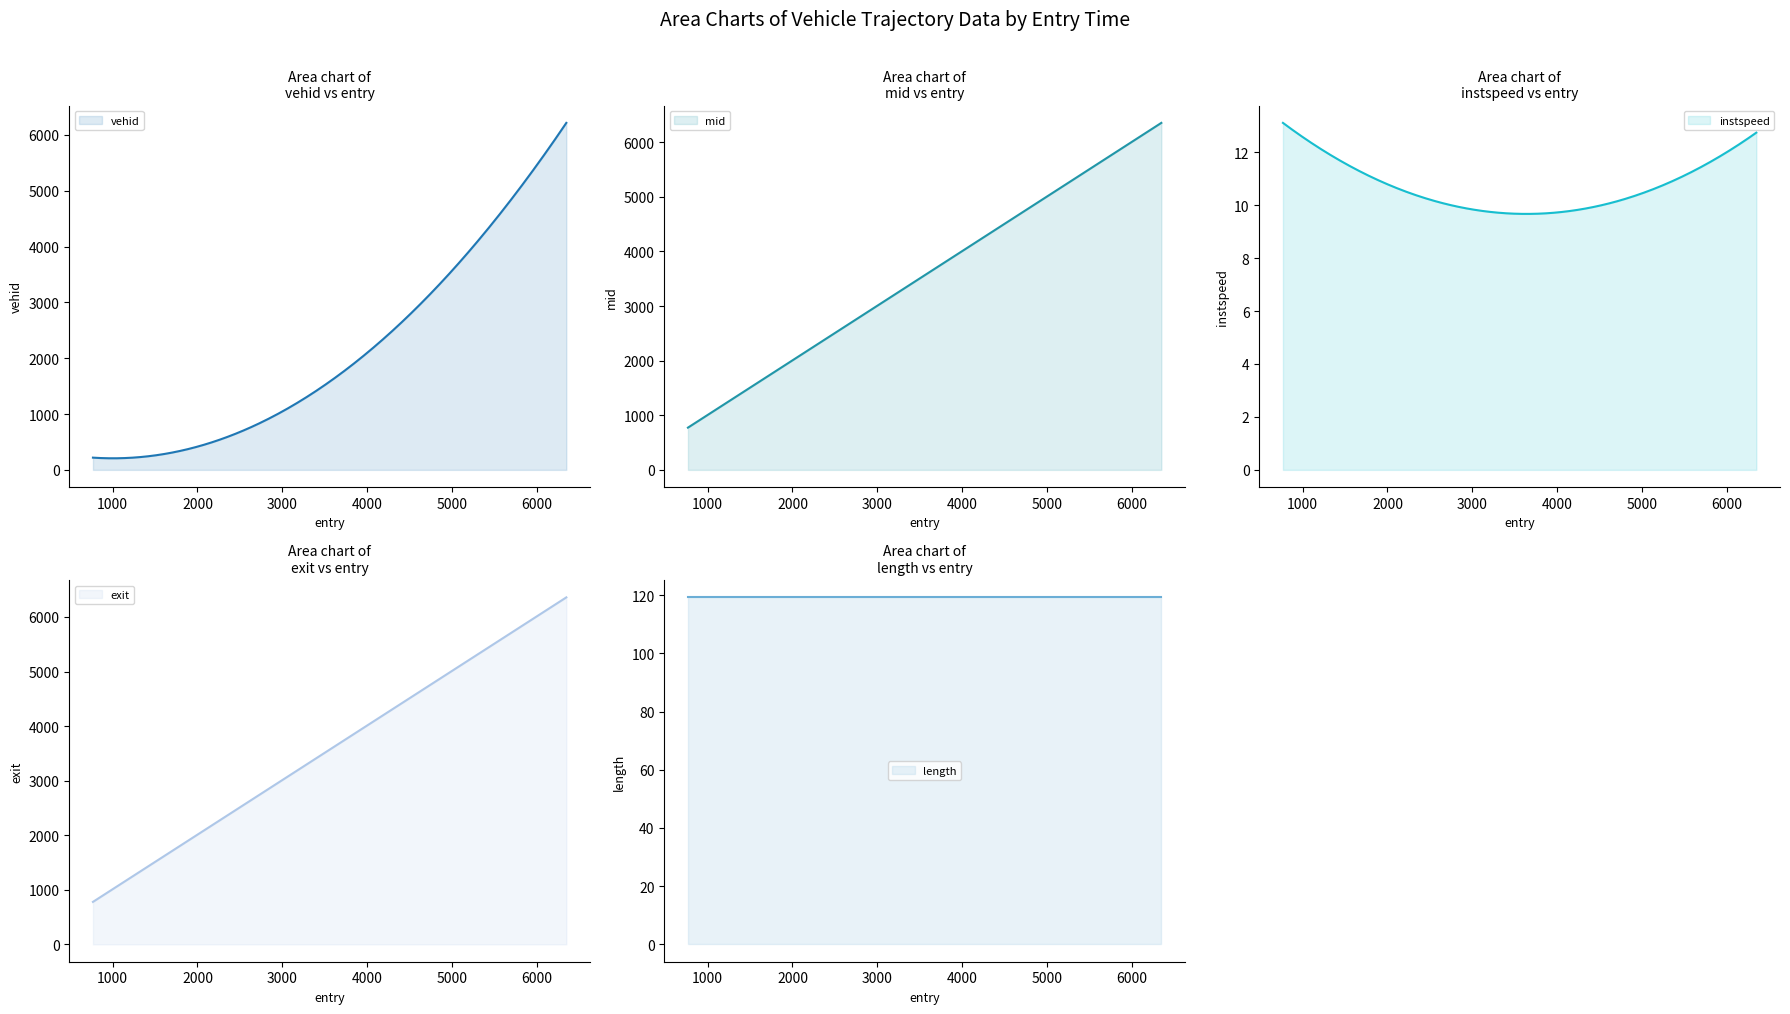

Reading right to left, extract all data points from this chart.

vehid: 6348.042486337236=6214.0	948.1819422494273=208.0	768.0832626706385=219.0
mid: 6348.042486337236=6353.4	948.1819422494273=953.4	768.0832626706385=773.4
instspeed: 6348.042486337236=12.7	948.1819422494273=12.7	768.0832626706385=13.1
exit: 6348.042486337236=6358.6	948.1819422494273=958.6	768.0832626706385=778.6
length: 6348.042486337236=119.2	948.1819422494273=119.2	768.0832626706385=119.2